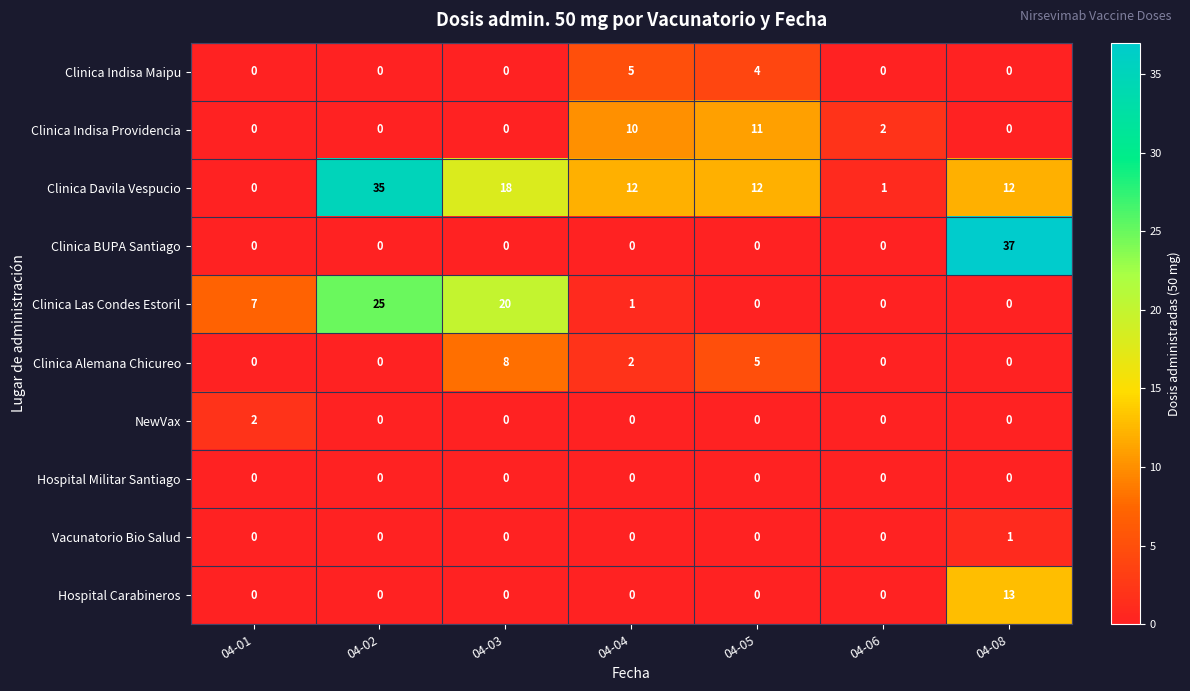

Rank the series by their maximum value, from highest to lowest.

Clinica BUPA Santiago, Clinica Davila Vespucio, Clinica Las Condes Estoril, Hospital Carabineros, Clinica Indisa Providencia, Clinica Alemana Chicureo, Clinica Indisa Maipu, NewVax, Vacunatorio Bio Salud, Hospital Militar Santiago